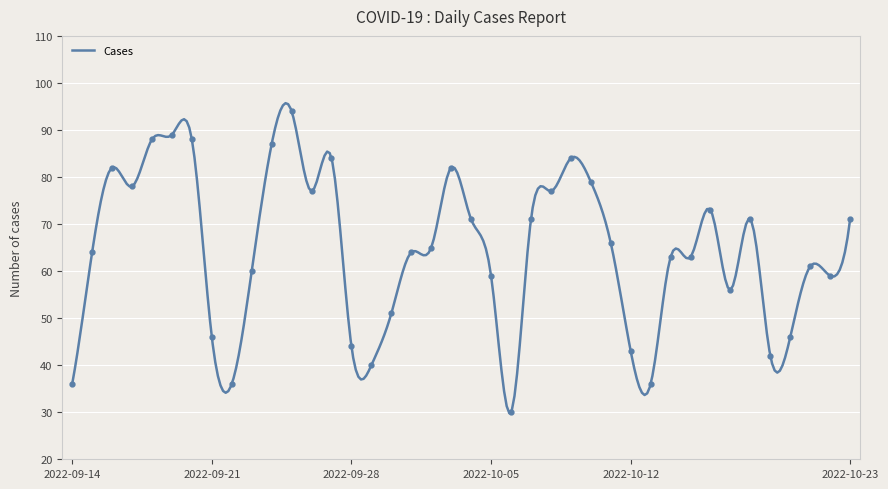

Reading left to right, transcribe all the data shown in this chart.

2022-09-14=36	2022-09-15=64	2022-09-16=82	2022-09-17=78	2022-09-18=88	2022-09-19=89	2022-09-20=88	2022-09-21=46	2022-09-22=36	2022-09-23=60	2022-09-24=87	2022-09-25=94	2022-09-26=77	2022-09-27=84	2022-09-28=44	2022-09-29=40	2022-09-30=51	2022-10-01=64	2022-10-02=65	2022-10-03=82	2022-10-04=71	2022-10-05=59	2022-10-06=30	2022-10-07=71	2022-10-08=77	2022-10-09=84	2022-10-10=79	2022-10-11=66	2022-10-12=43	2022-10-13=36	2022-10-14=63	2022-10-15=63	2022-10-16=73	2022-10-17=56	2022-10-18=71	2022-10-19=42	2022-10-20=46	2022-10-21=61	2022-10-22=59	2022-10-23=71